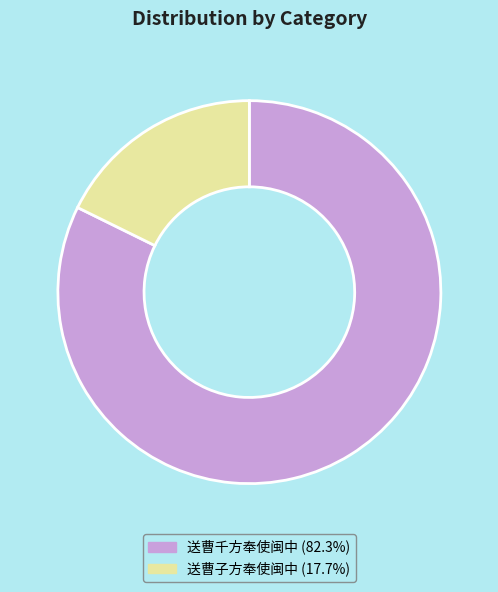

Which has a higher value, 送曹千方奉使闽中 or 送曹子方奉使闽中?

送曹千方奉使闽中